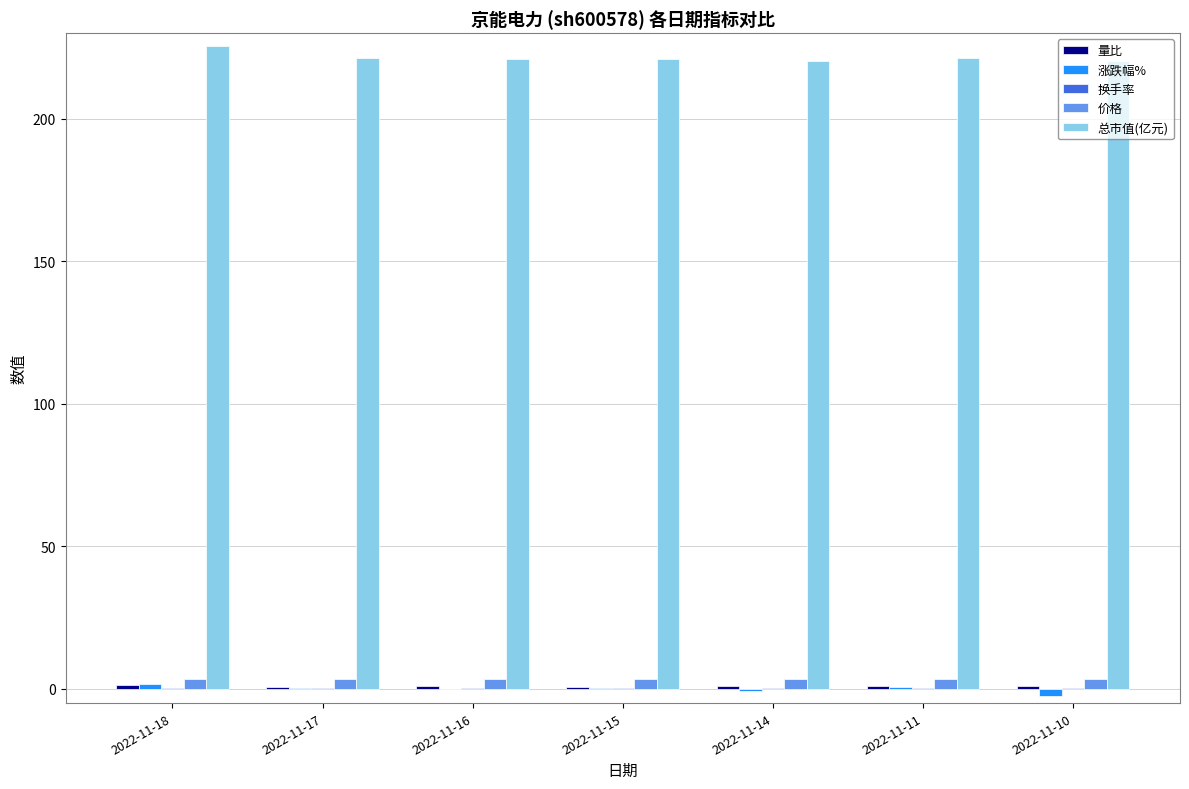

Is it true that 总市值(亿元) equals 225.5 at 2022-11-18?

True